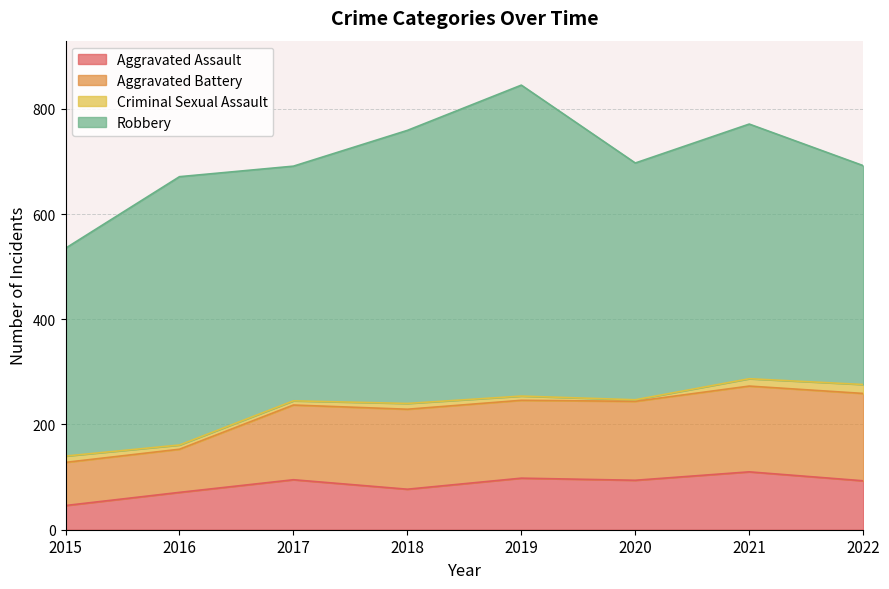

At which label does Aggravated Battery reach its peak?

2021